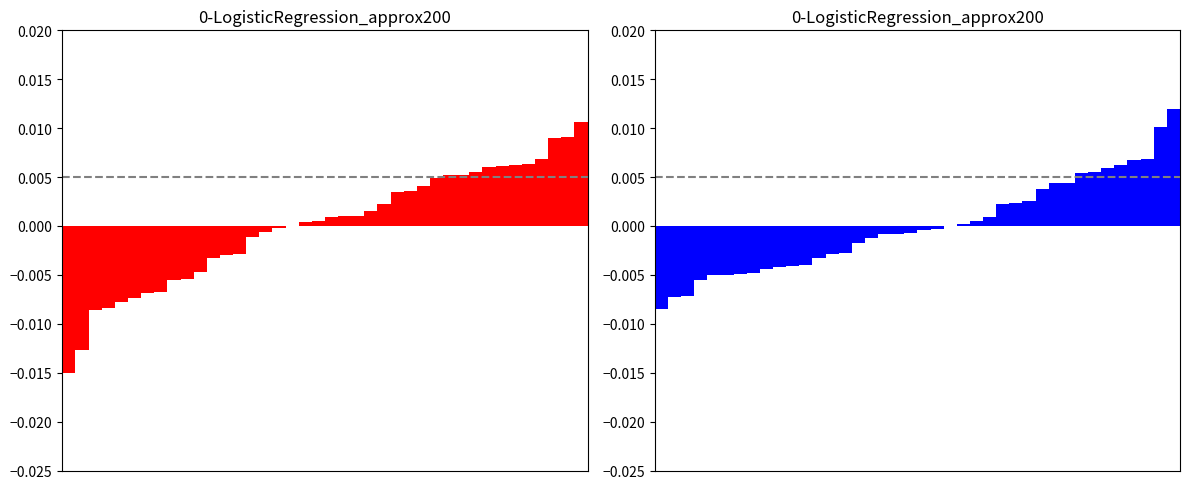

Rank the categories by Odd_H_FT normalized value from lowest to highest.

0, 1, 2, 3, 4, 5, 6, 7, 8, 9, 10, 11, 12, 13, 14, 15, 16, 17, 18, 19, 20, 21, 22, 23, 24, 25, 26, 27, 28, 29, 30, 31, 32, 33, 34, 35, 36, 37, 38, 39